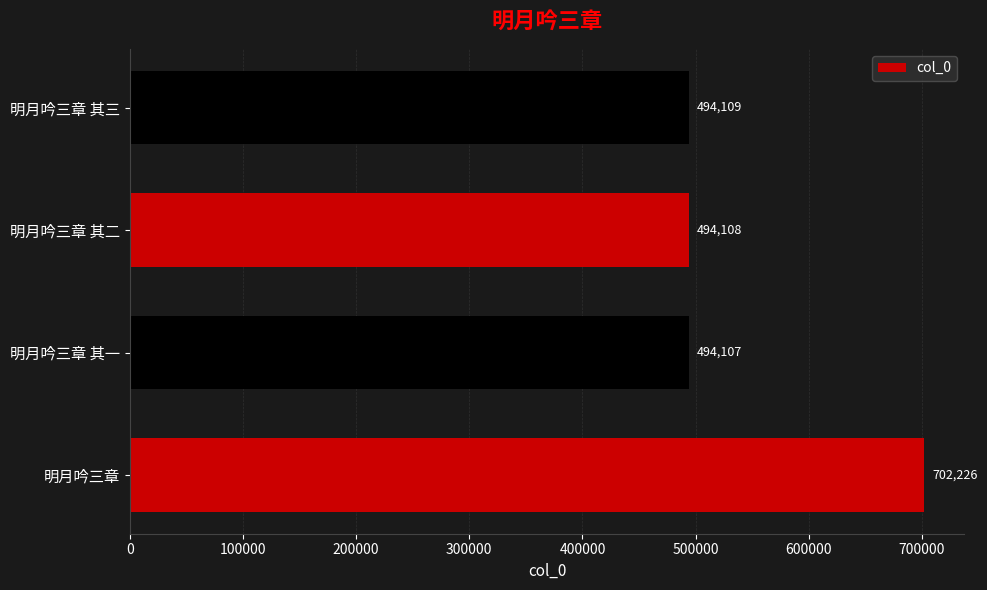

What is the average value?

546138